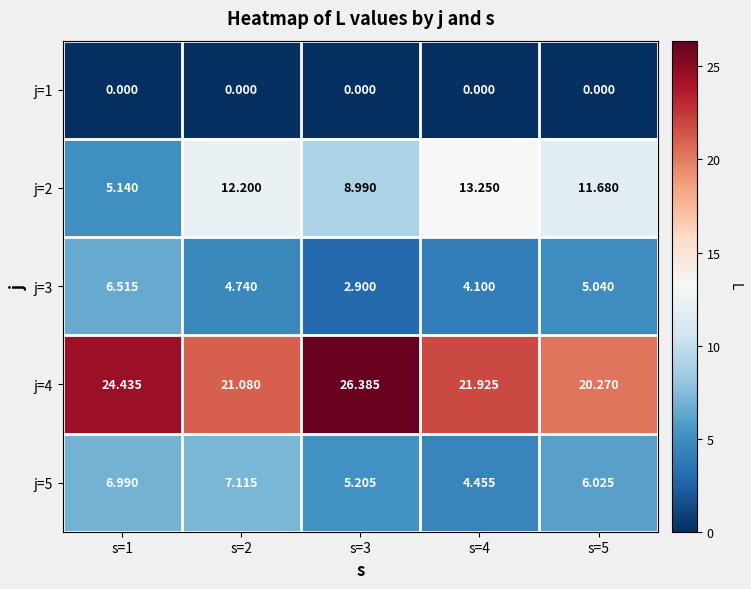

How many data points in j=5 are above 6?

3